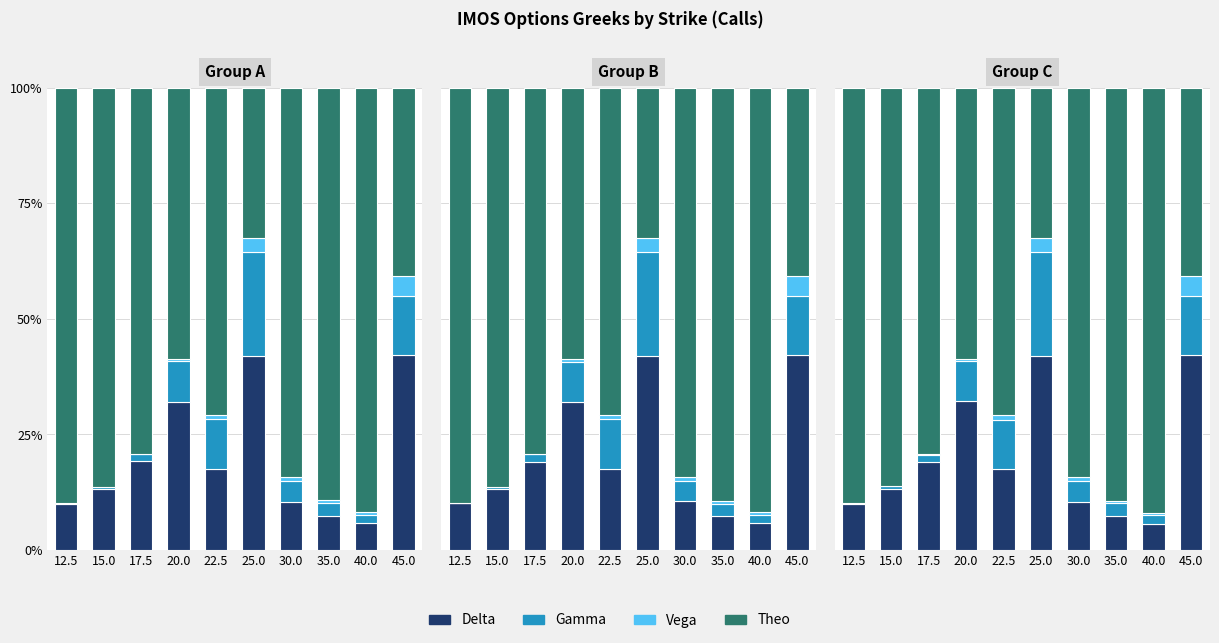

What is the difference between the maximum and minimum values in the gamma series?

22.3